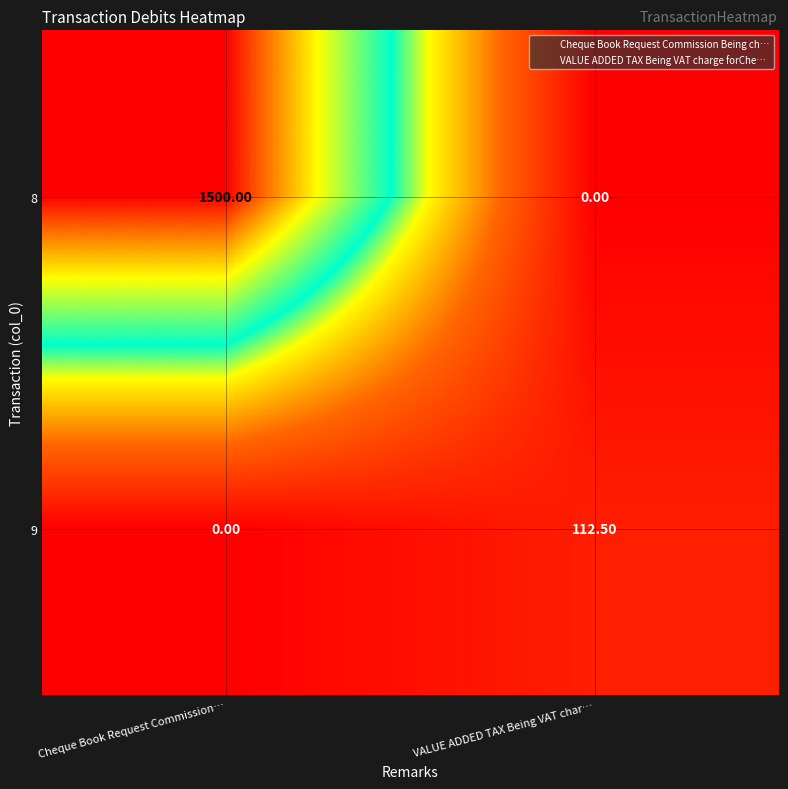

At which category does the chart reach its peak across all series?

Cheque Book Request Commission…